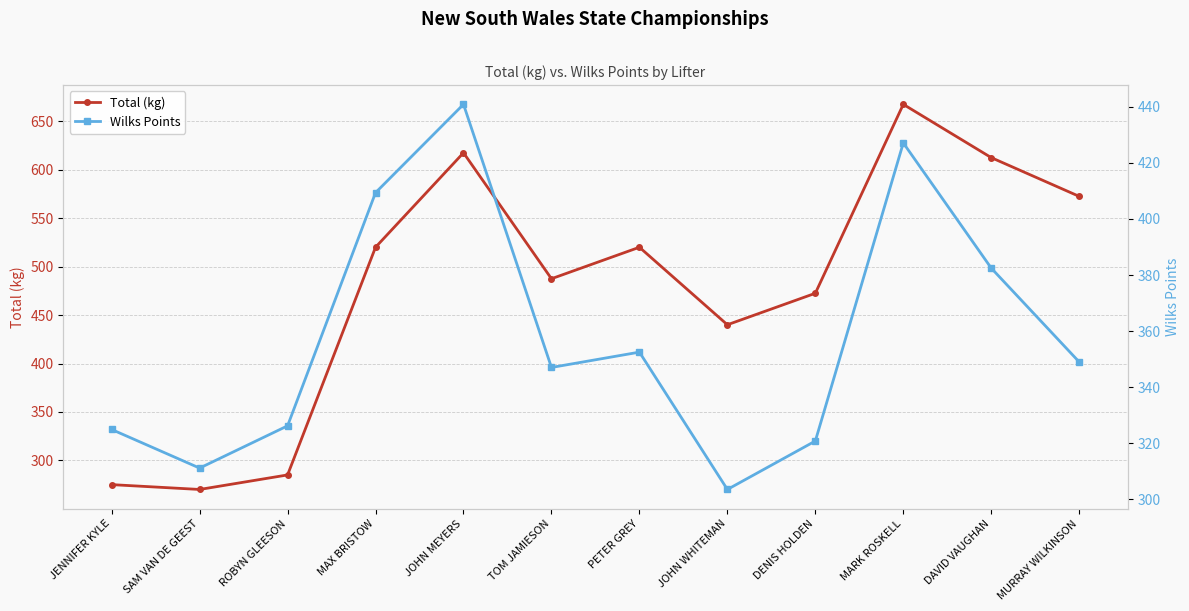

List the series in order of their overall mean, lowest first.

Wilks Points, Total (kg)